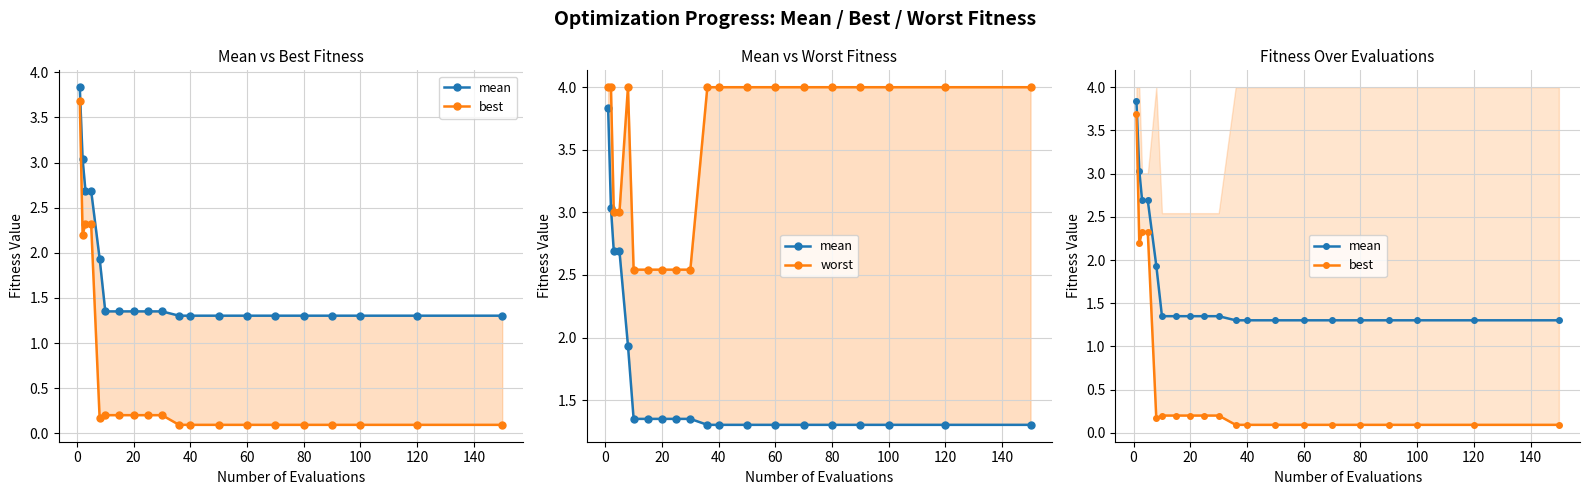

True or false: mean and best intersect in this chart.

False